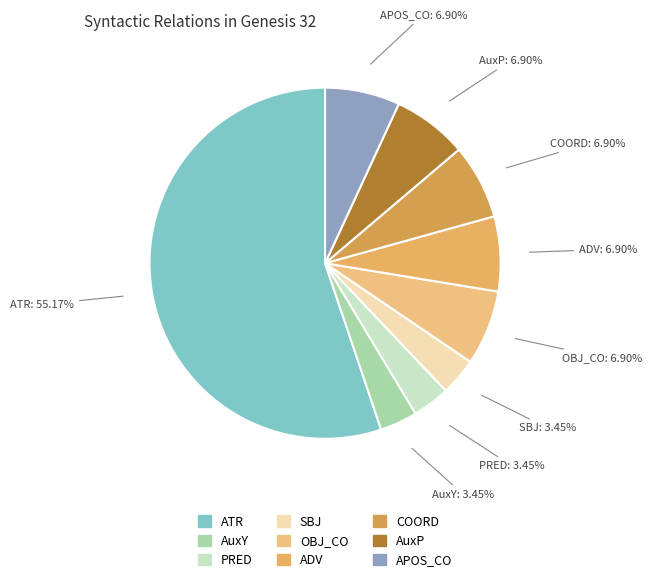

To the nearest percent, what is the difference between the AuxP and PRED slice percentages?

3%